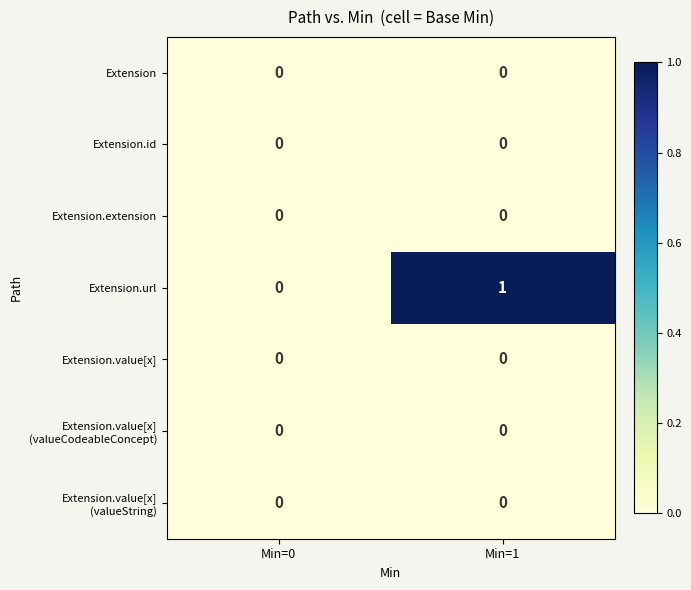

How many data points does each series have?

2